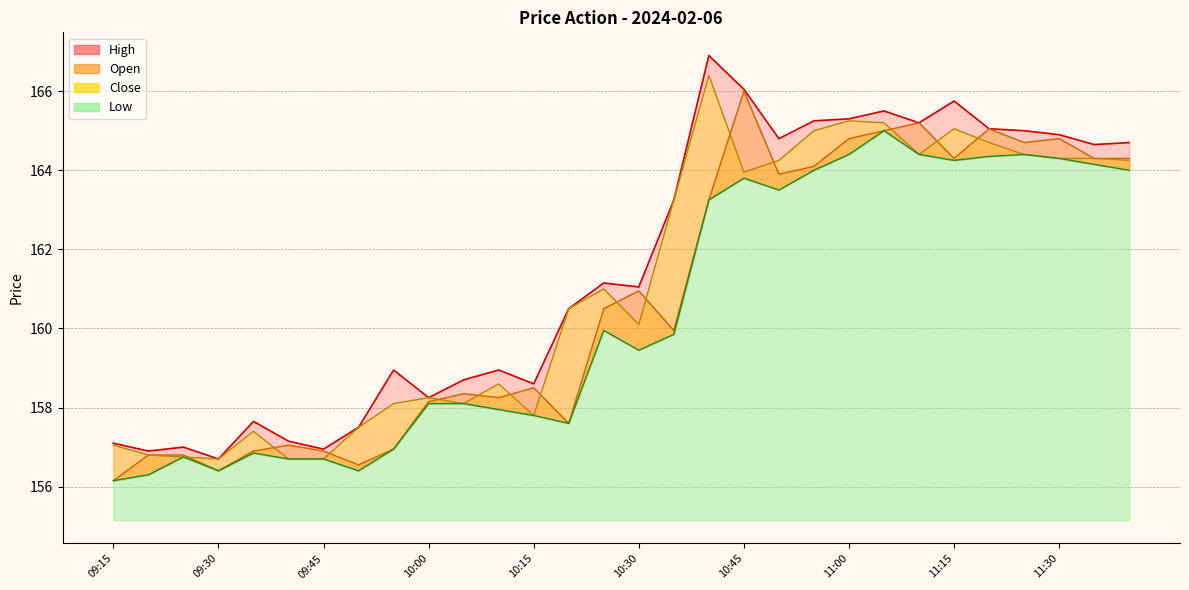

Rank the categories by High value from highest to lowest.

10:40, 10:45, 11:15, 11:05, 11:00, 10:55, 11:10, 11:20, 11:25, 11:30, 10:50, 11:40, 11:35, 10:35, 10:25, 10:30, 10:20, 09:55, 10:10, 10:05, 10:15, 10:00, 09:35, 09:50, 09:40, 09:15, 09:25, 09:45, 09:20, 09:30